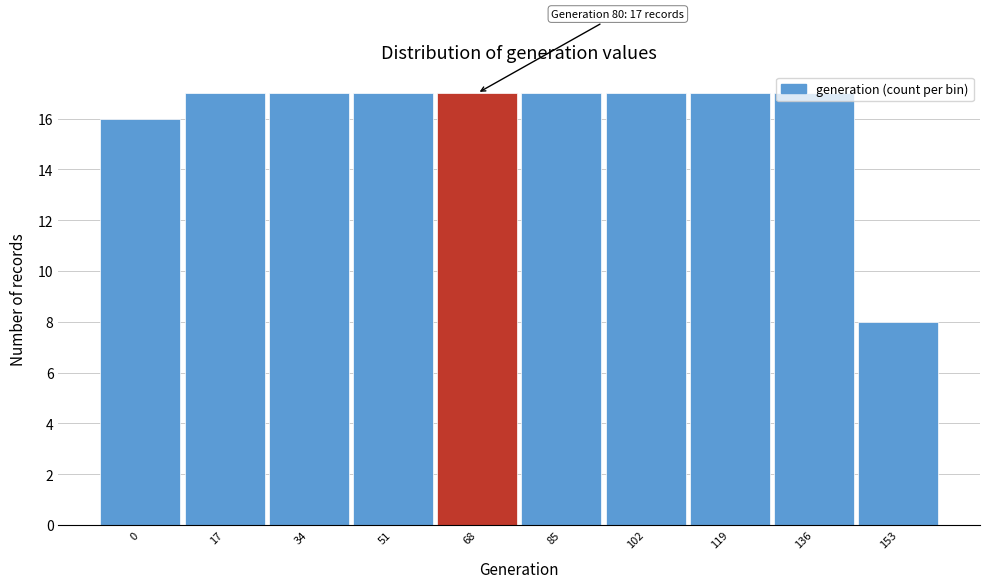

Read the value at 136.

17